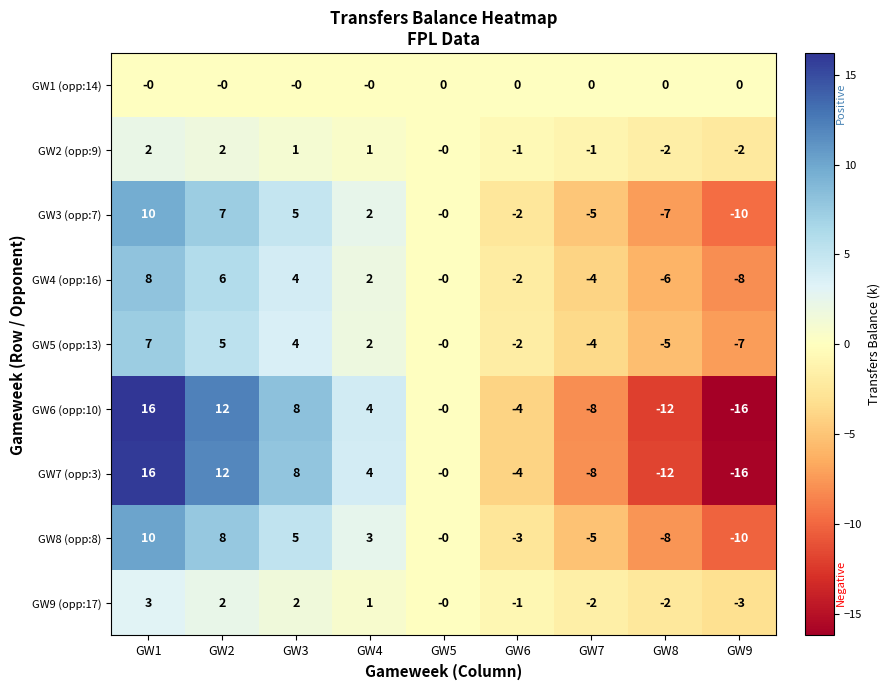

The GW6 (opp:10) series shows 0 at GW5. True or false?

True